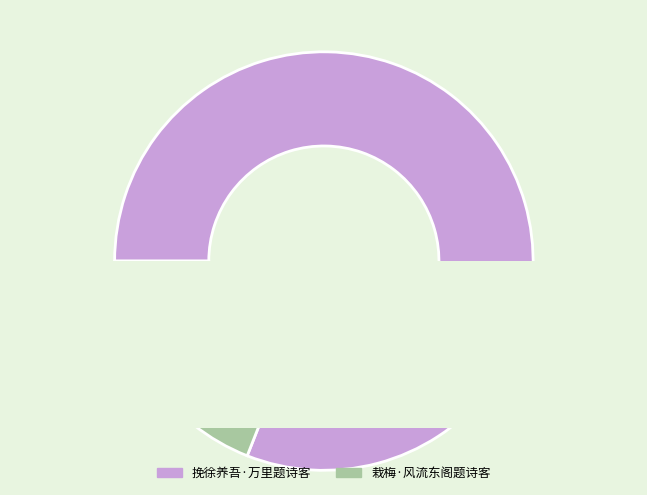

Which has a higher value, 栽梅·风流东阁题诗客 or 挽徐养吾·万里题诗客?

挽徐养吾·万里题诗客